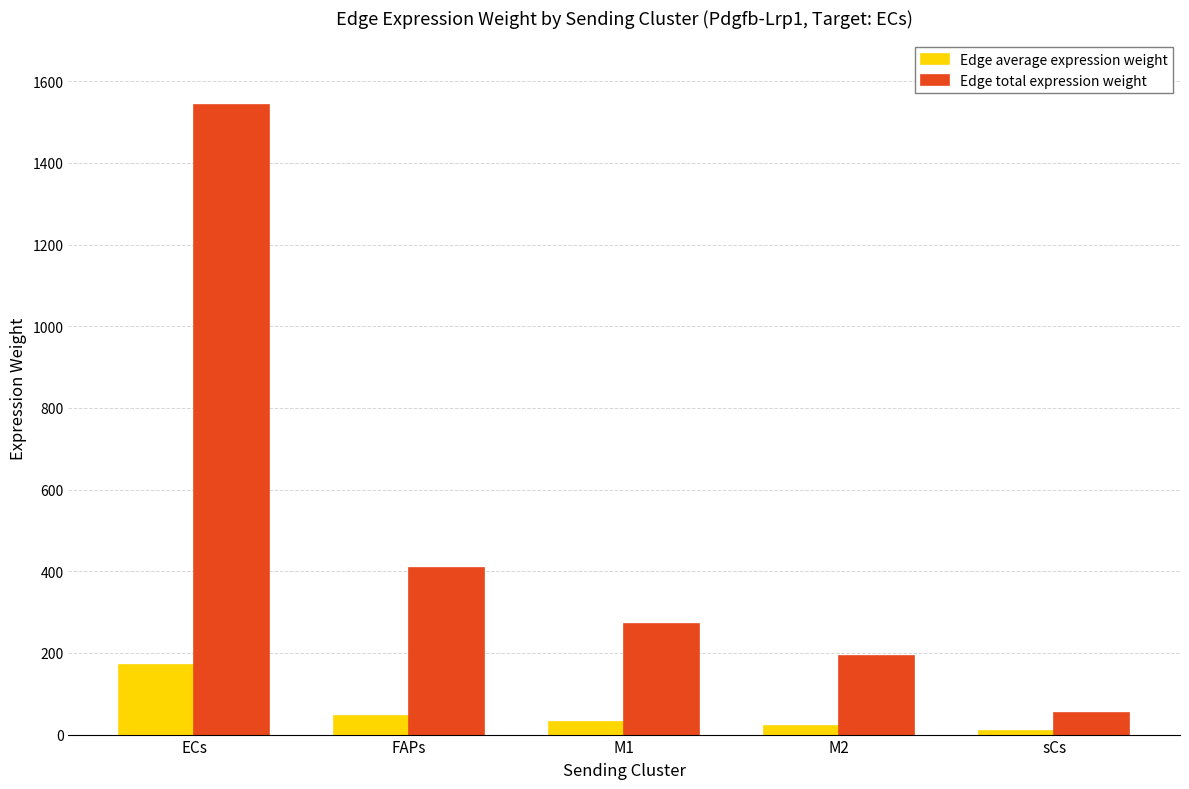

Which series changed the most between M2 and sCs?

Edge total expression weight